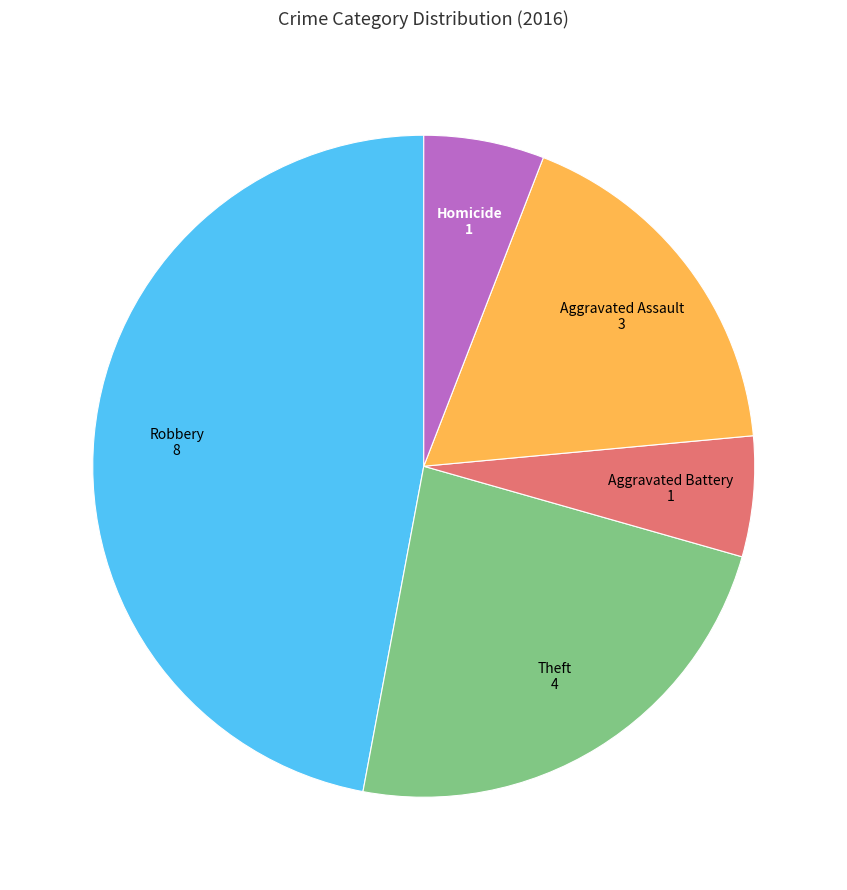

Is there a majority slice in this chart?

No